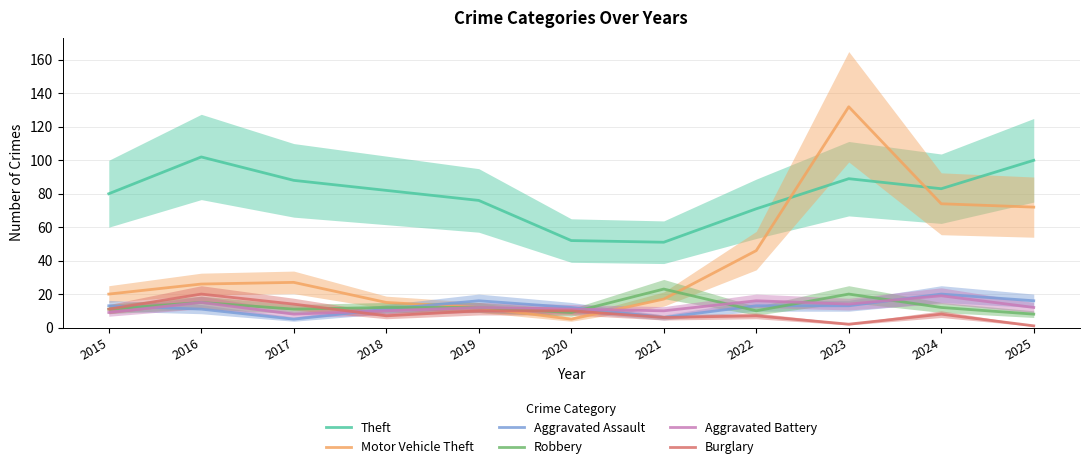

Which series has the largest range (max minus min)?

Motor Vehicle Theft